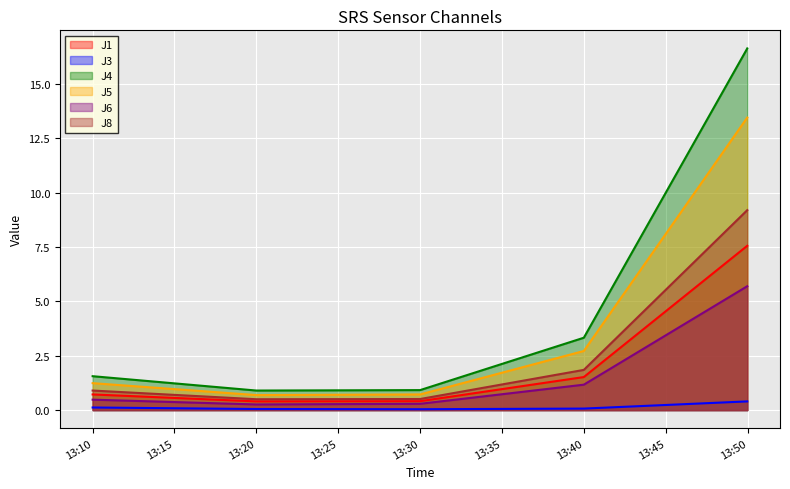

What is the value of the J8 point at the 3rd from the left?

0.5